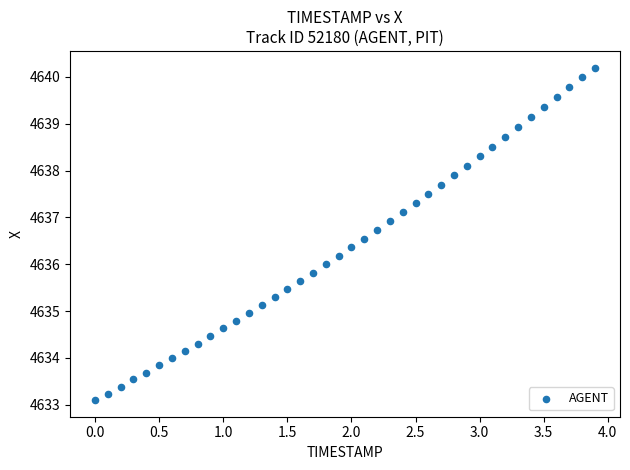

What is the range of Y values (max minus min)?

7.1